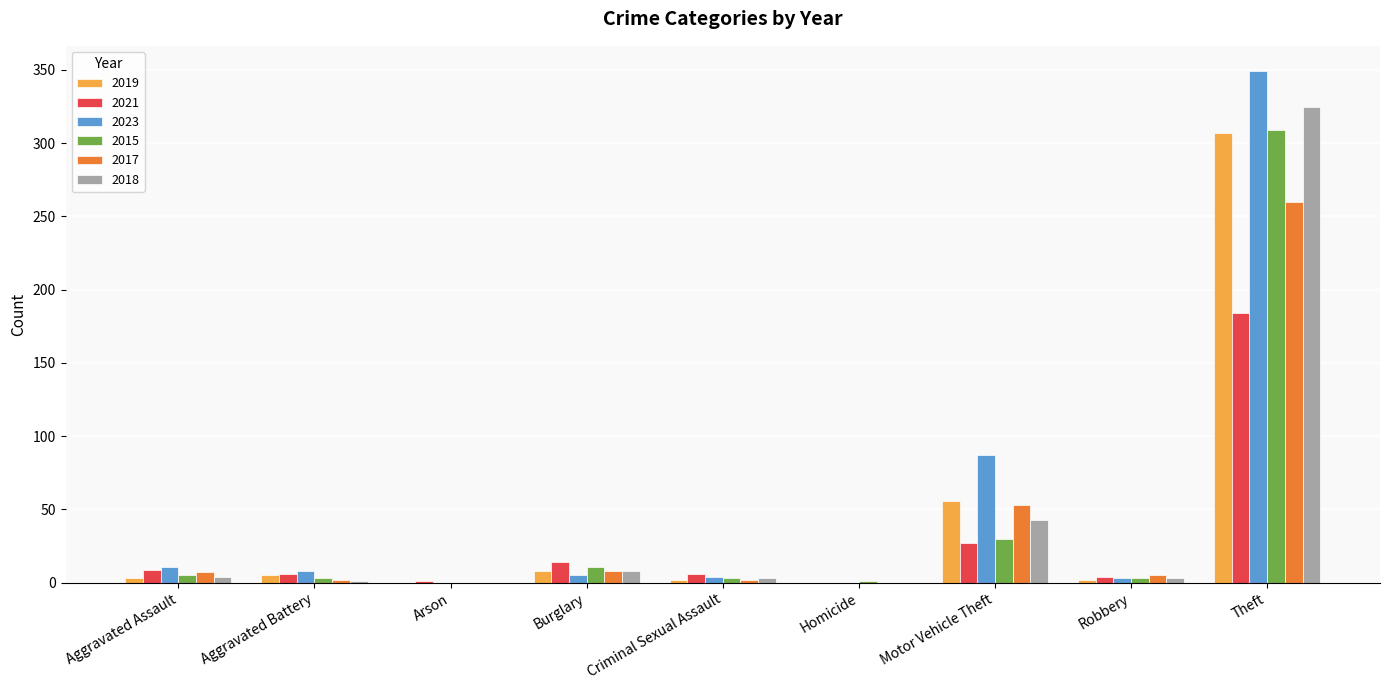

True or false: 2018 has a value of 4 at Aggravated Assault.

True